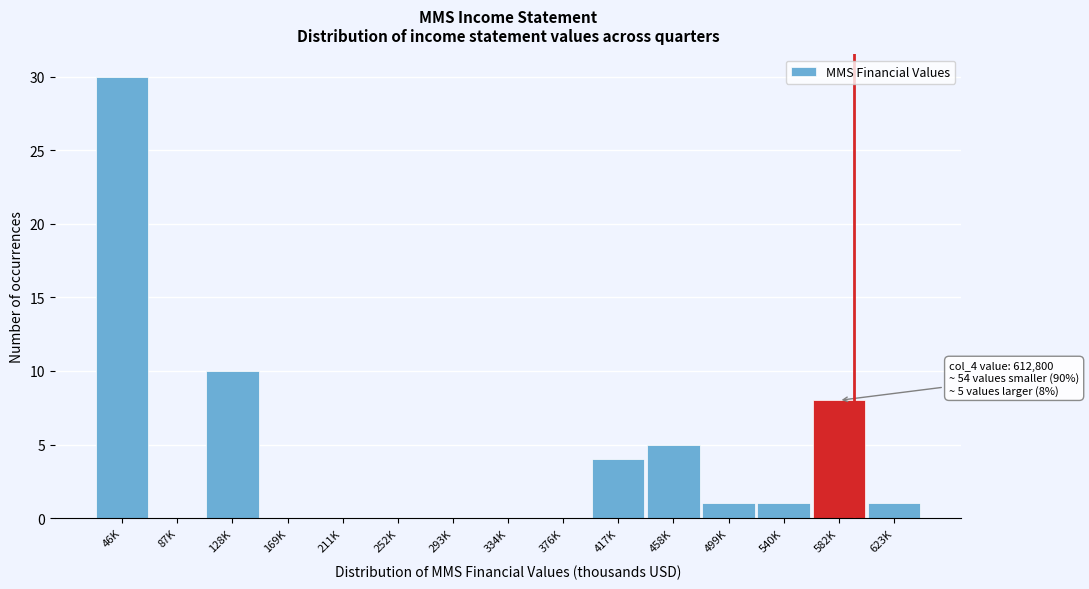

Reading left to right, list all the values displayed in this chart.

46K=30	87K=0	128K=10	169K=0	211K=0	252K=0	293K=0	334K=0	376K=0	417K=4	458K=5	499K=1	540K=1	582K=8	623K=1